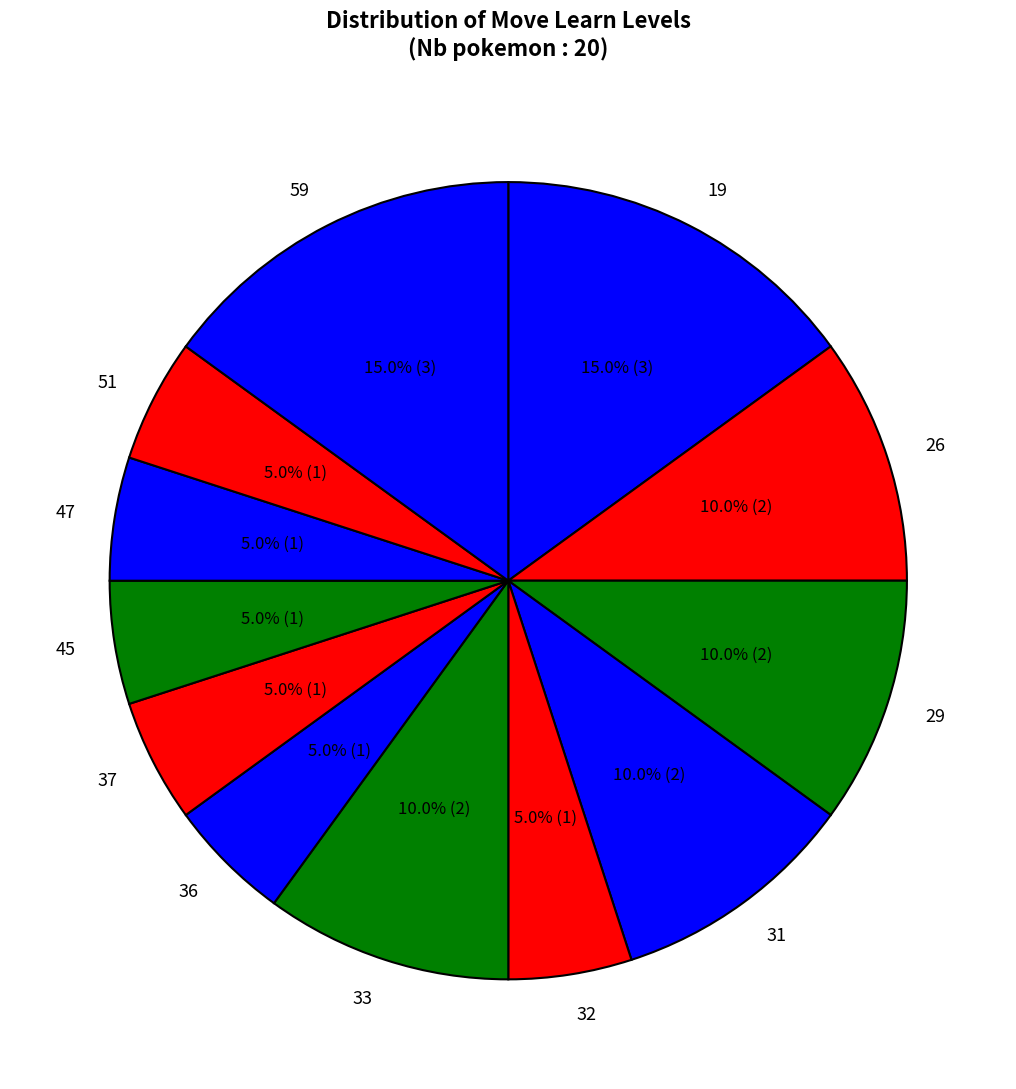

Is there a majority slice in this chart?

No